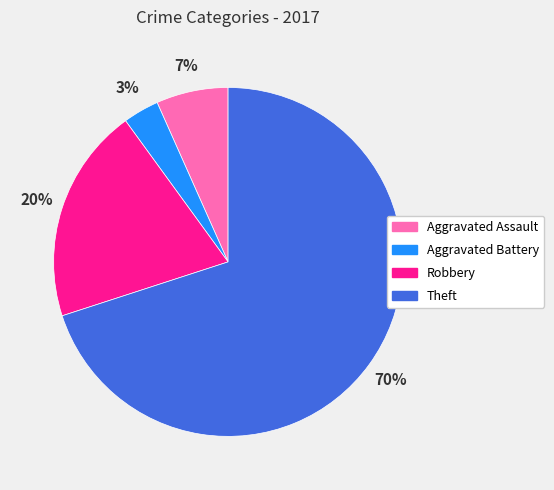

Which category has the biggest portion of the pie?

Theft